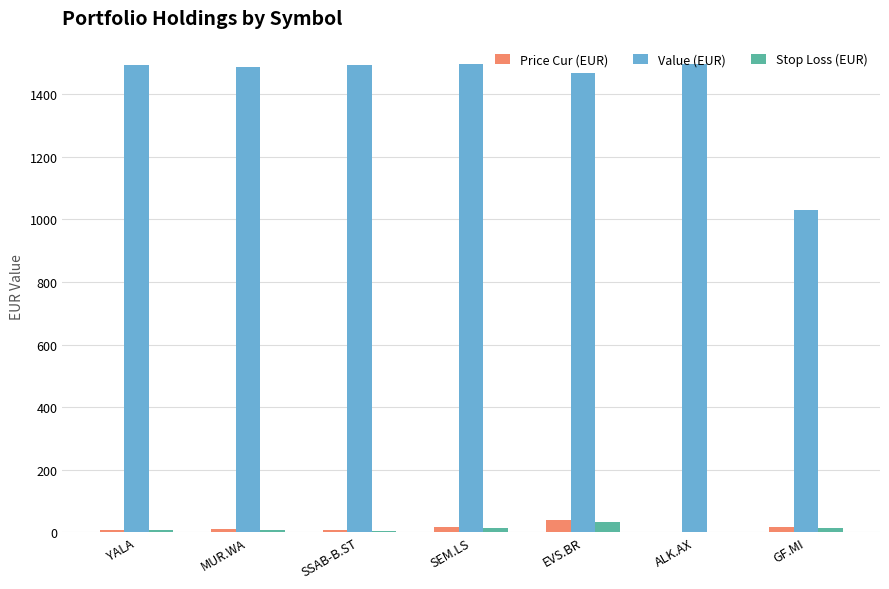

What is the maximum value shown in the chart?

1496.8